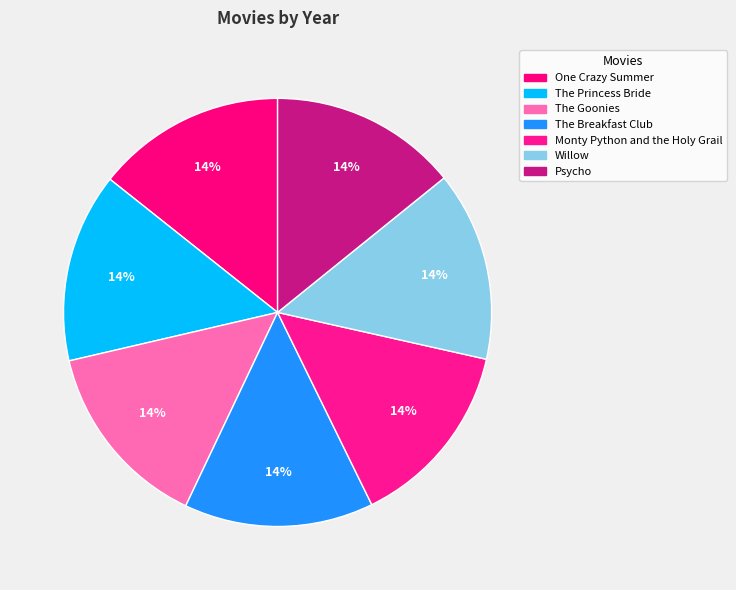

How many segments does this pie chart have?

7